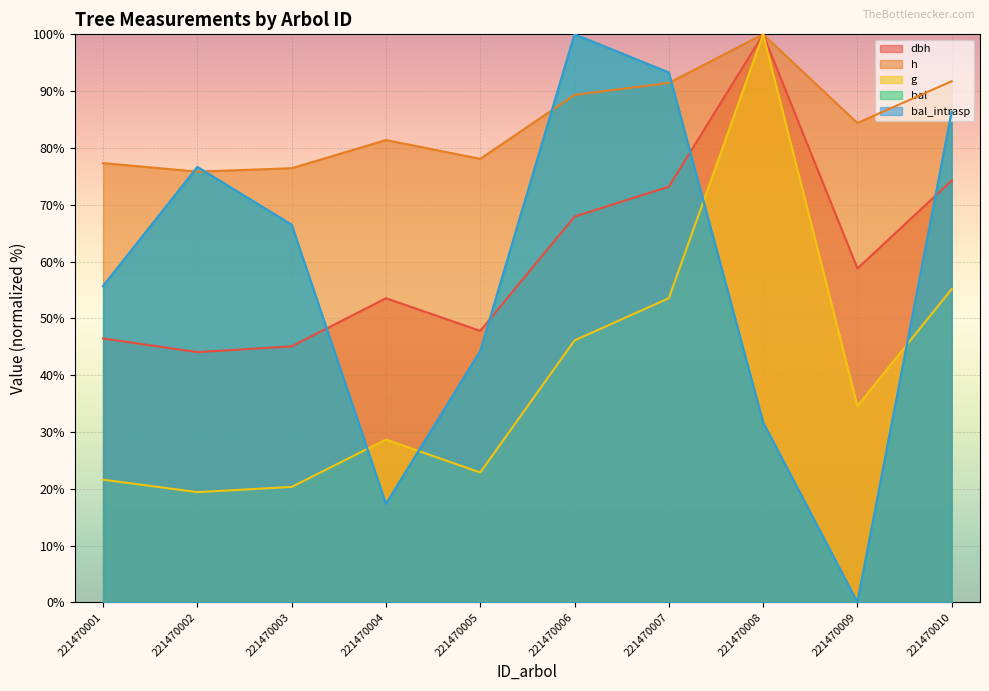

How many values in bal_intrasp are above zero?

9